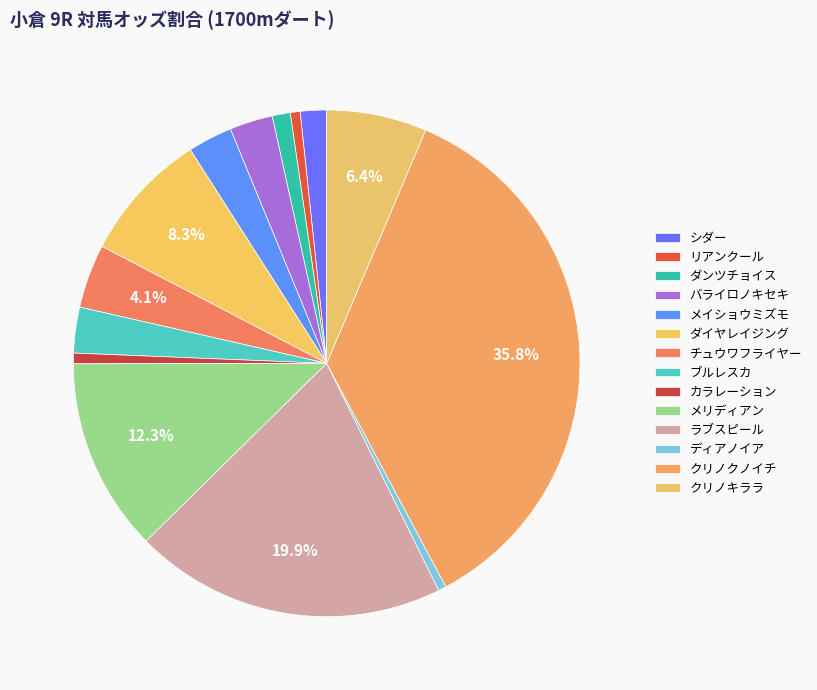

How many segments does this pie chart have?

14